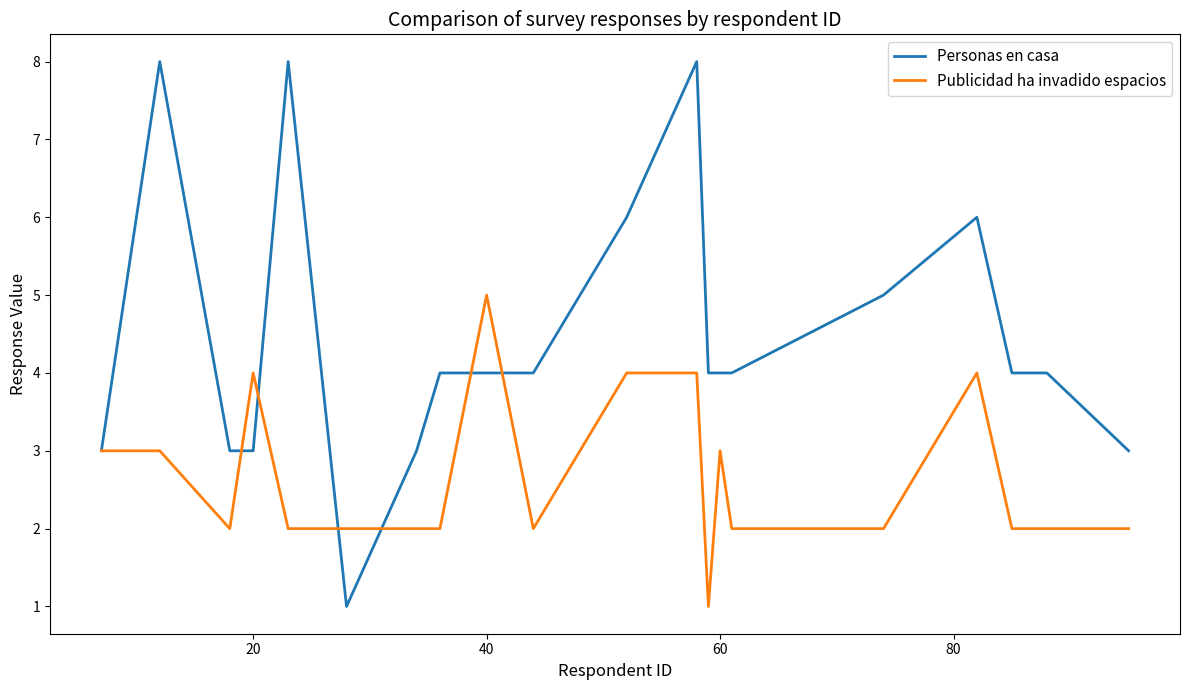

List the series in order of their overall mean, highest first.

Personas en casa, Publicidad ha invadido espacios